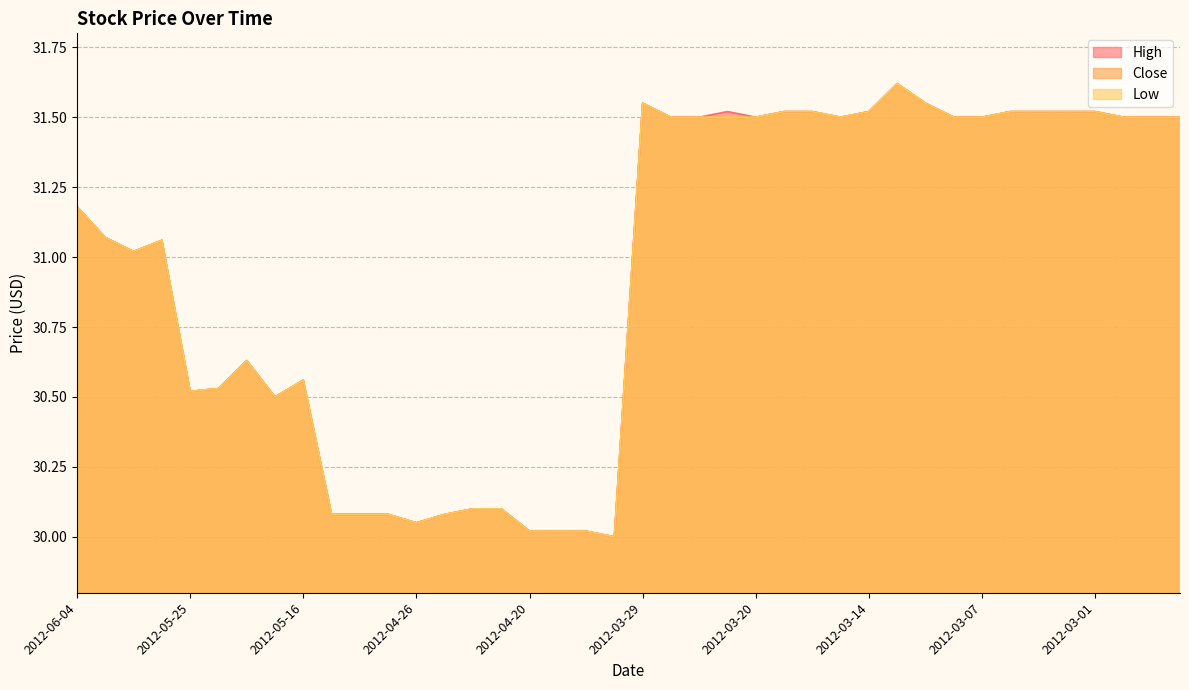

Which series has the widest spread of values?

High